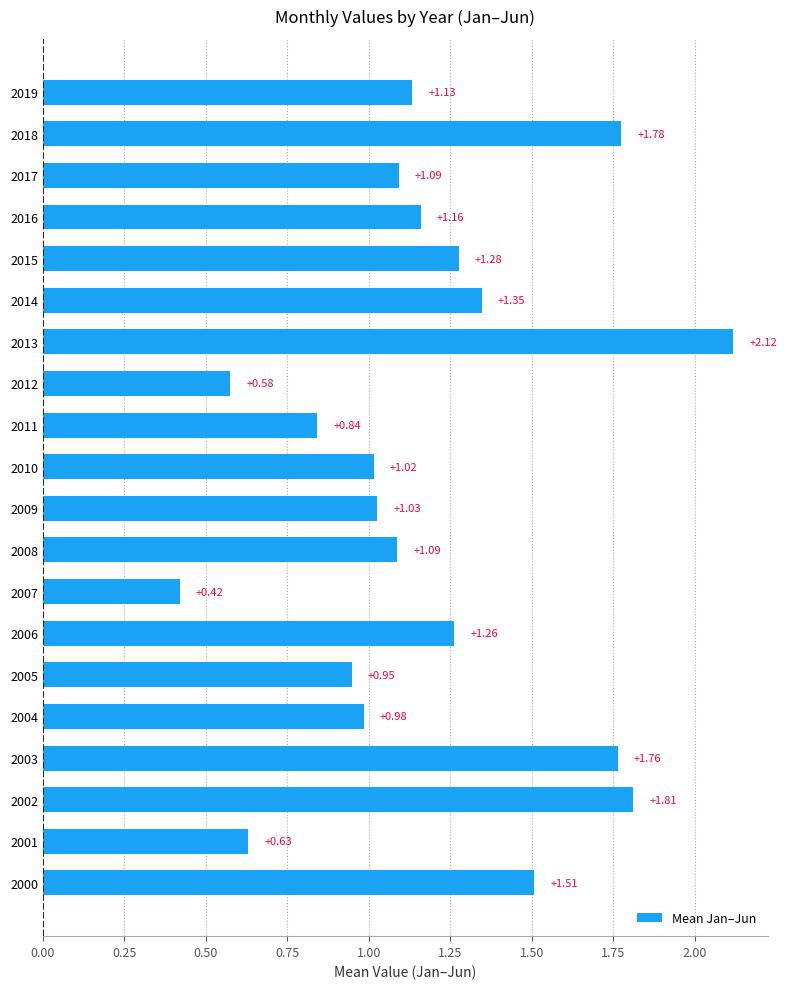

What is the sum of all values?

23.8